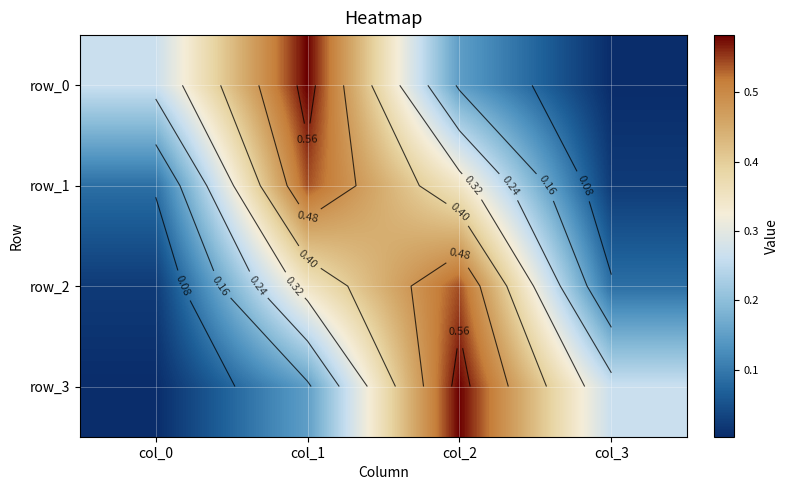

What is the sum of the row_2 values at col_2 and col_1?

0.9